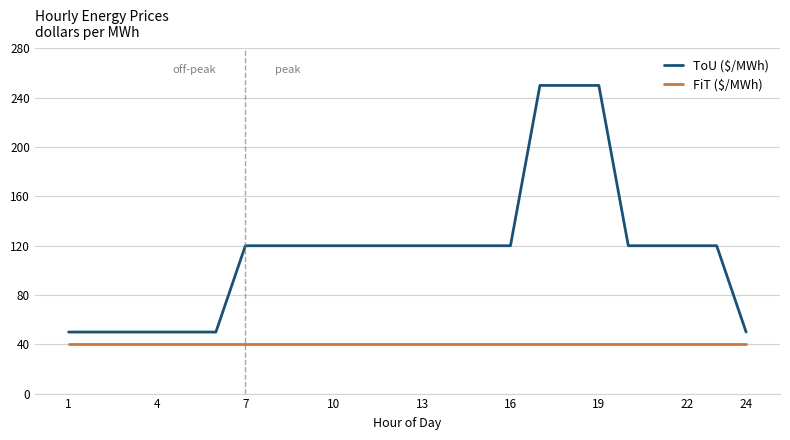

What is the difference between the maximum and minimum values in the ToU ($/MWh) series?

200.0